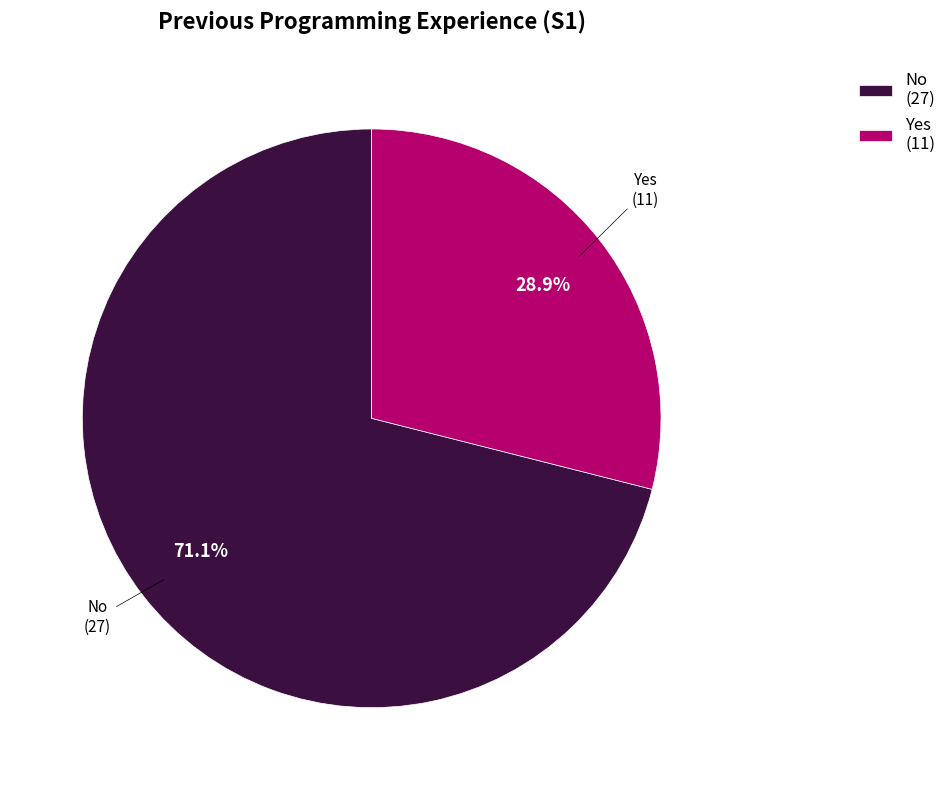

How many slices are in this pie chart?

2